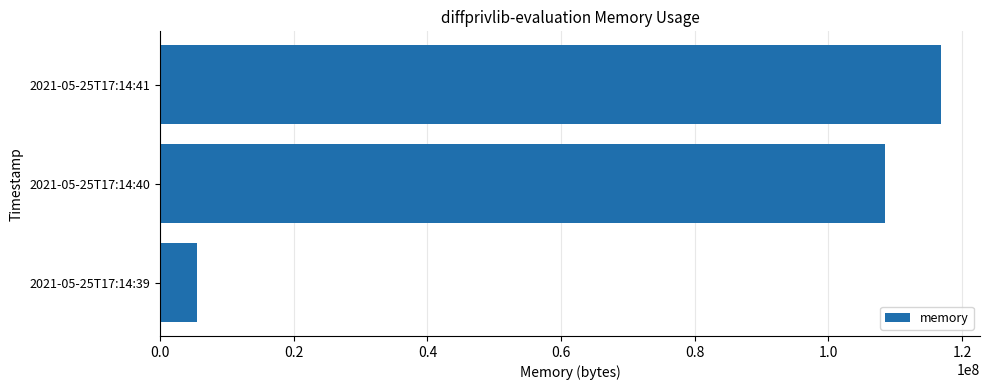

How many data points does each series have?

3